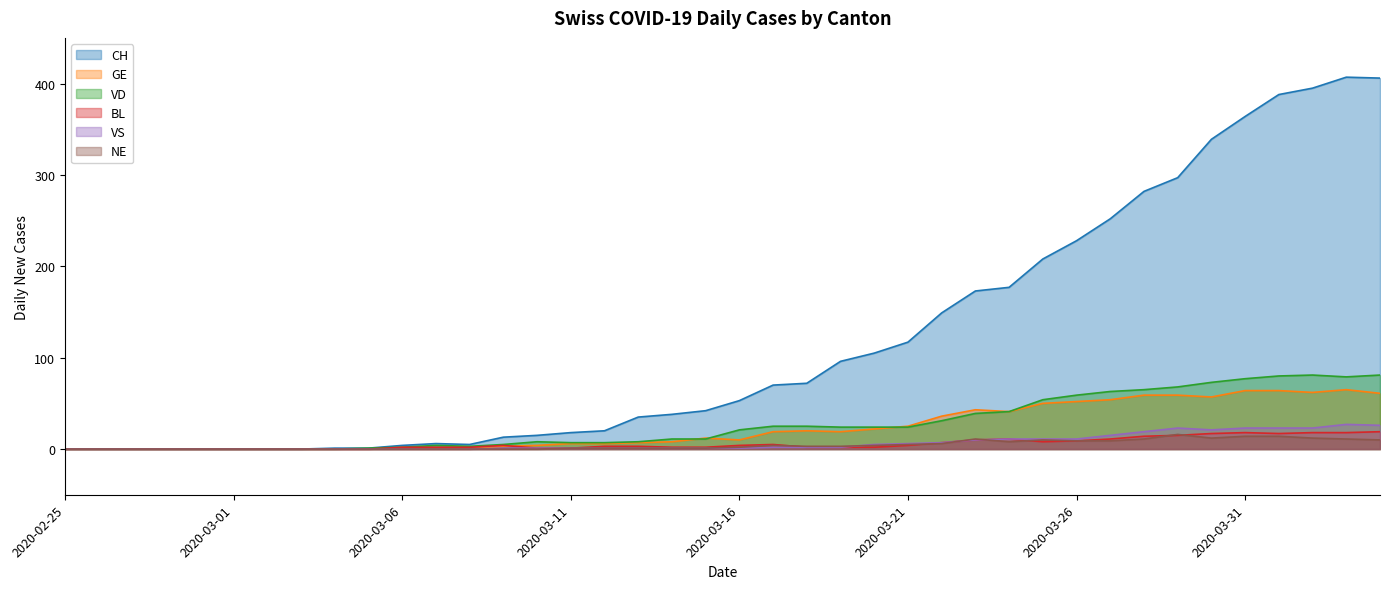

The CH series shows 35 at 2020-03-13. True or false?

True